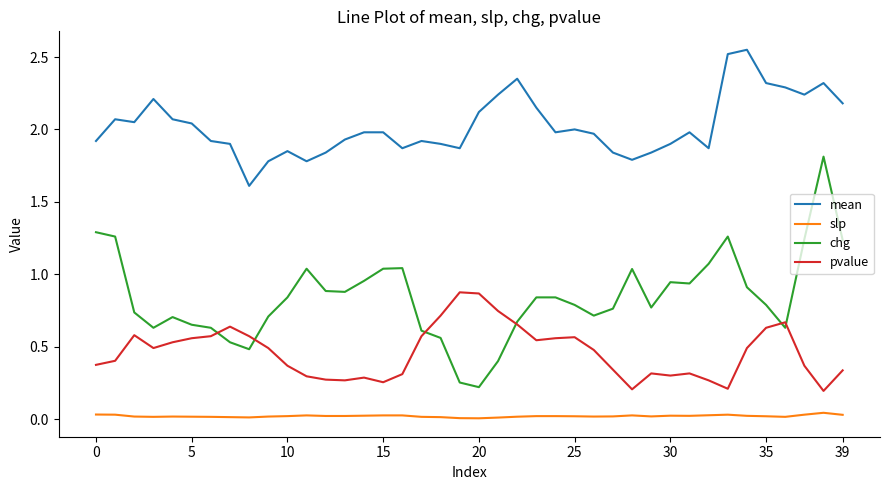

Which series has the widest spread of values?

chg